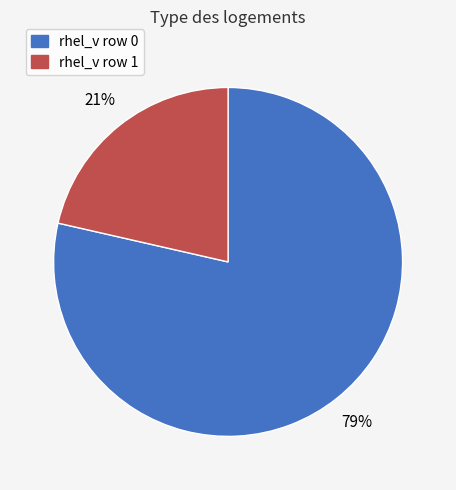

To the nearest percent, what portion does rhel_v row 1 represent?

21%